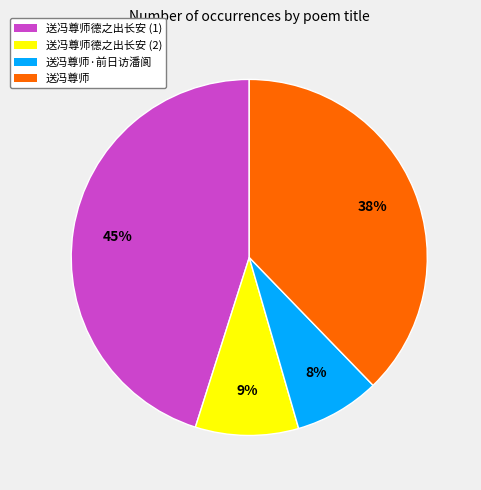

Which category has the biggest portion of the pie?

送冯尊师德之出长安 (1)